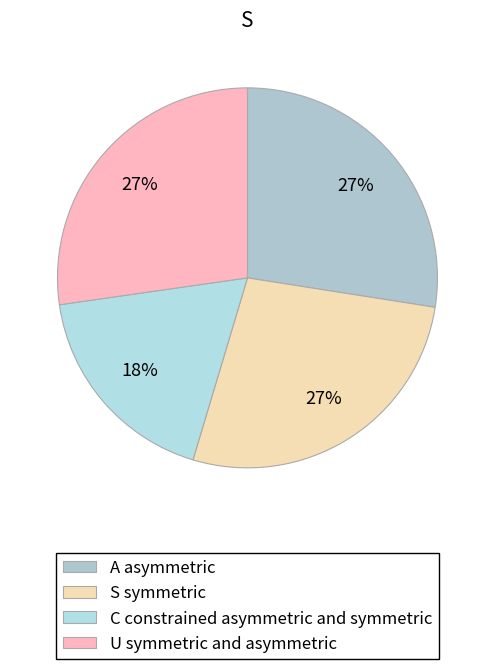

How many segments does this pie chart have?

4